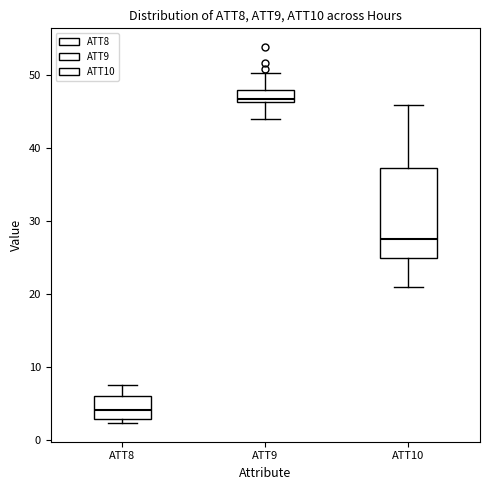

Which box has the lowest median line?

ATT8